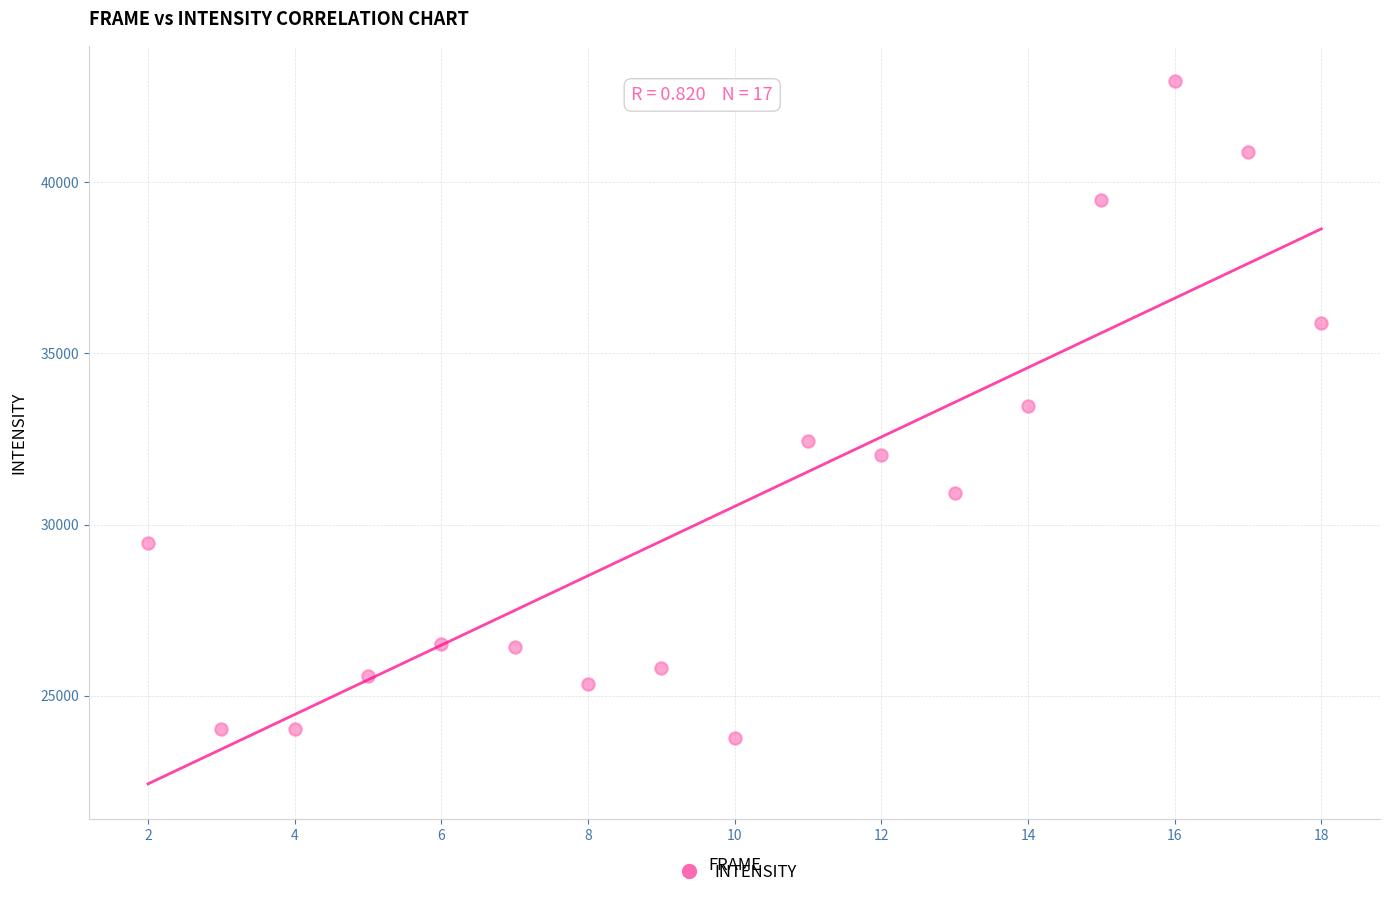

What is the range of Y values (max minus min)?

19172.2